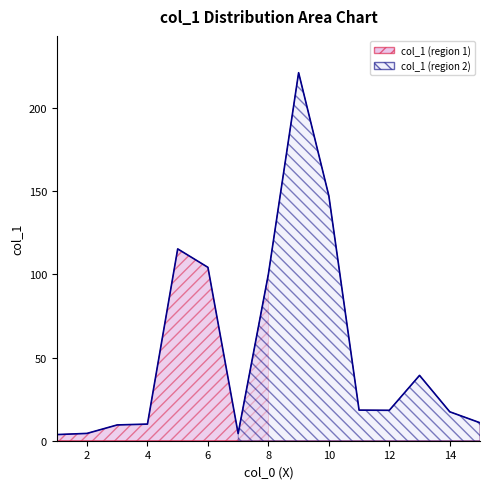

What is the average value?

55.0